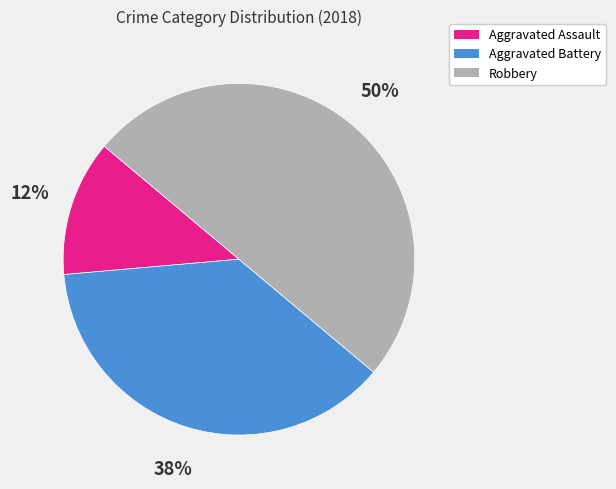

True or false: Aggravated Battery accounts for 31% of the total.

False